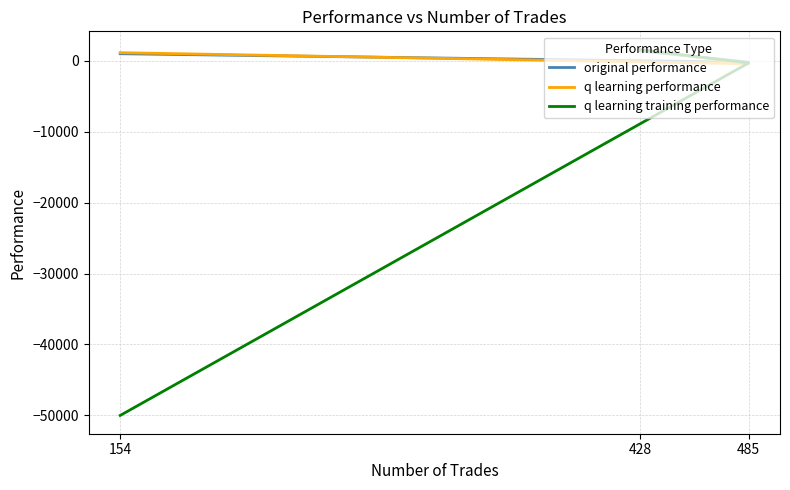

At which category does the chart reach its peak across all series?

428